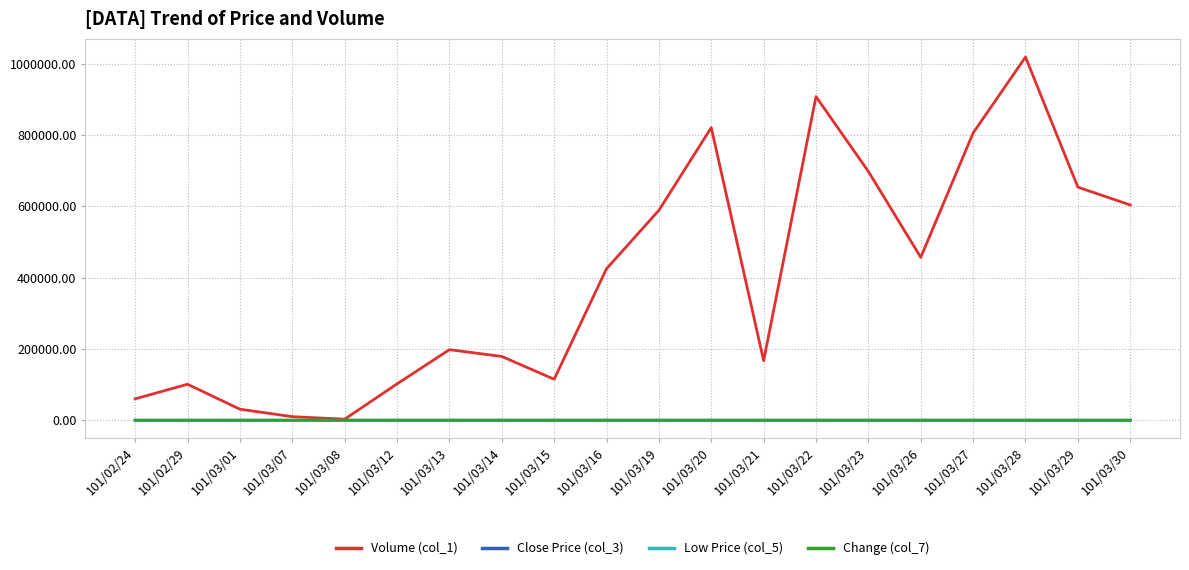

How many lines are shown in the chart?

4